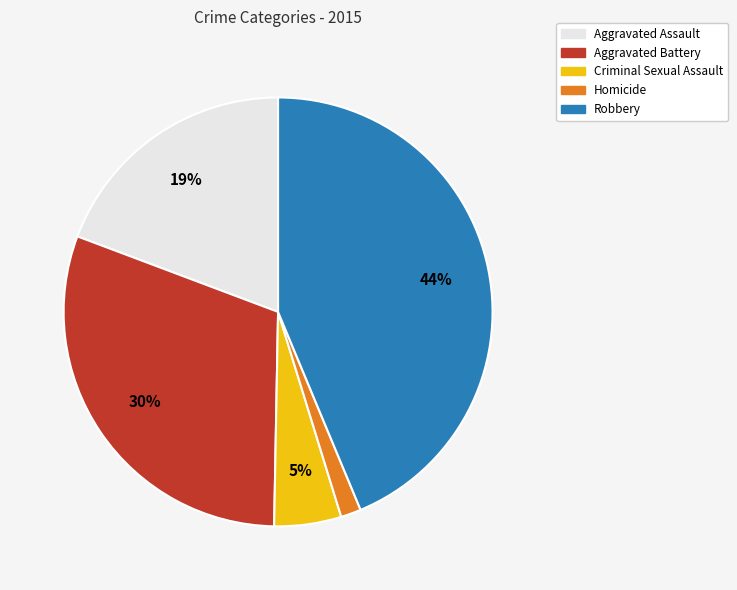

How many segments does this pie chart have?

5